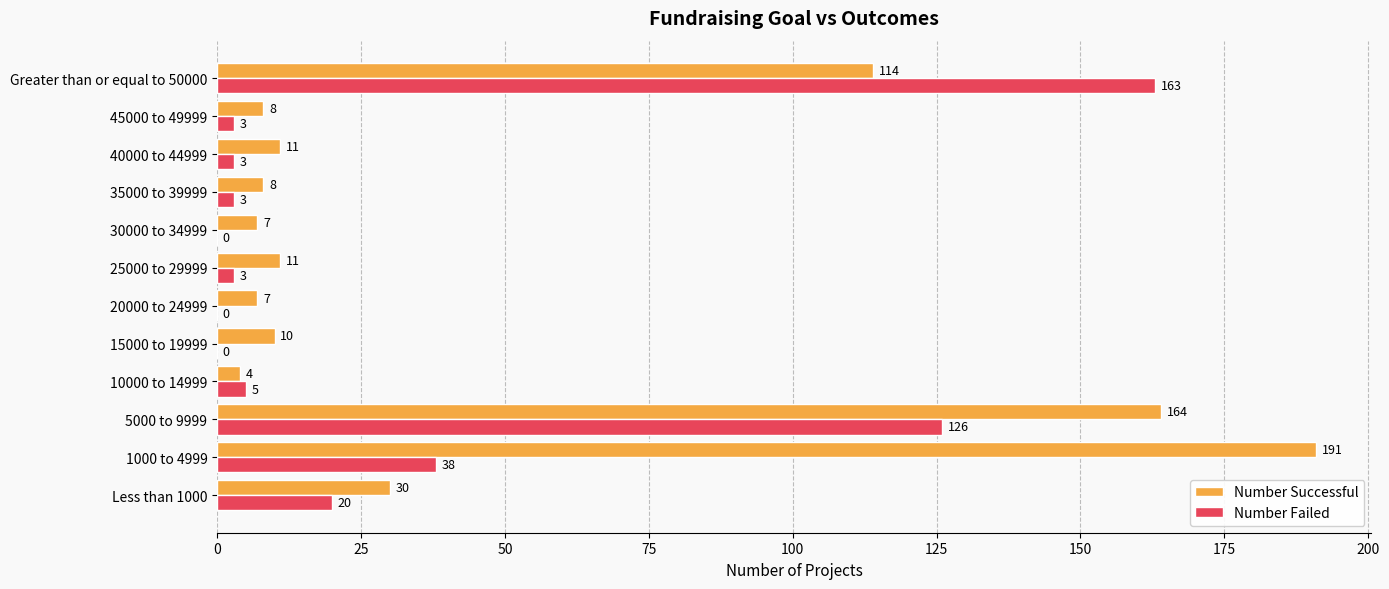

What is the sum of all Number Successful values?

565